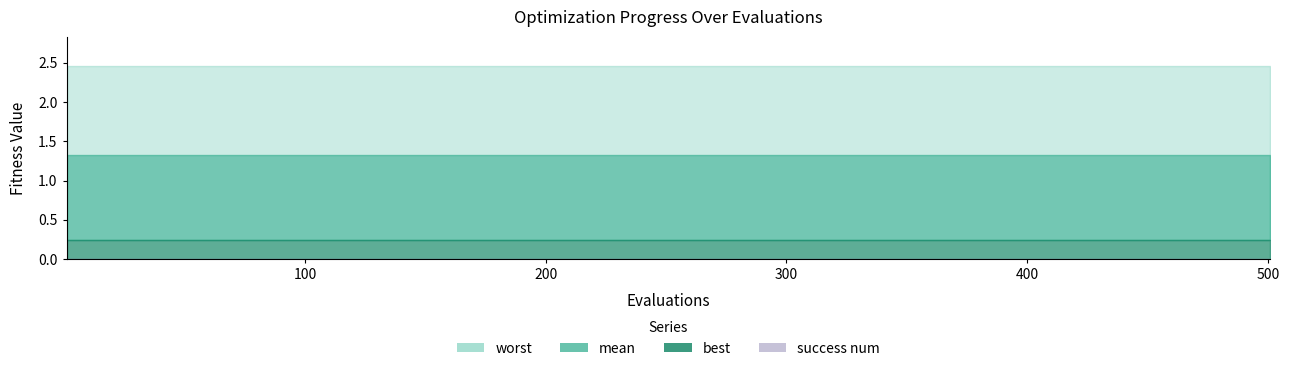

Which series has the widest spread of values?

mean